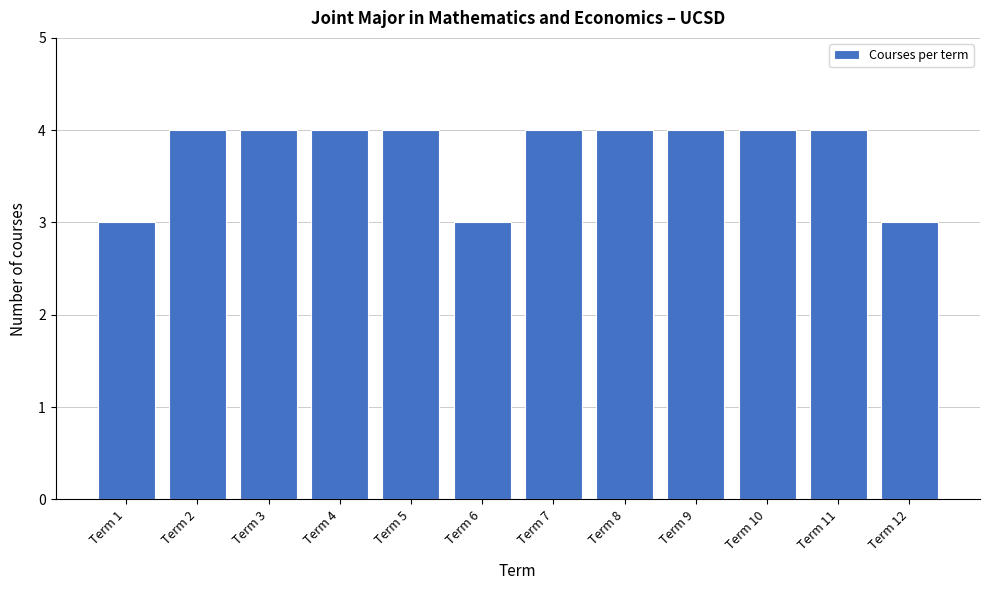

Reading right to left, list all the values displayed in this chart.

Term 12=3	Term 11=4	Term 10=4	Term 9=4	Term 8=4	Term 7=4	Term 6=3	Term 5=4	Term 4=4	Term 3=4	Term 2=4	Term 1=3